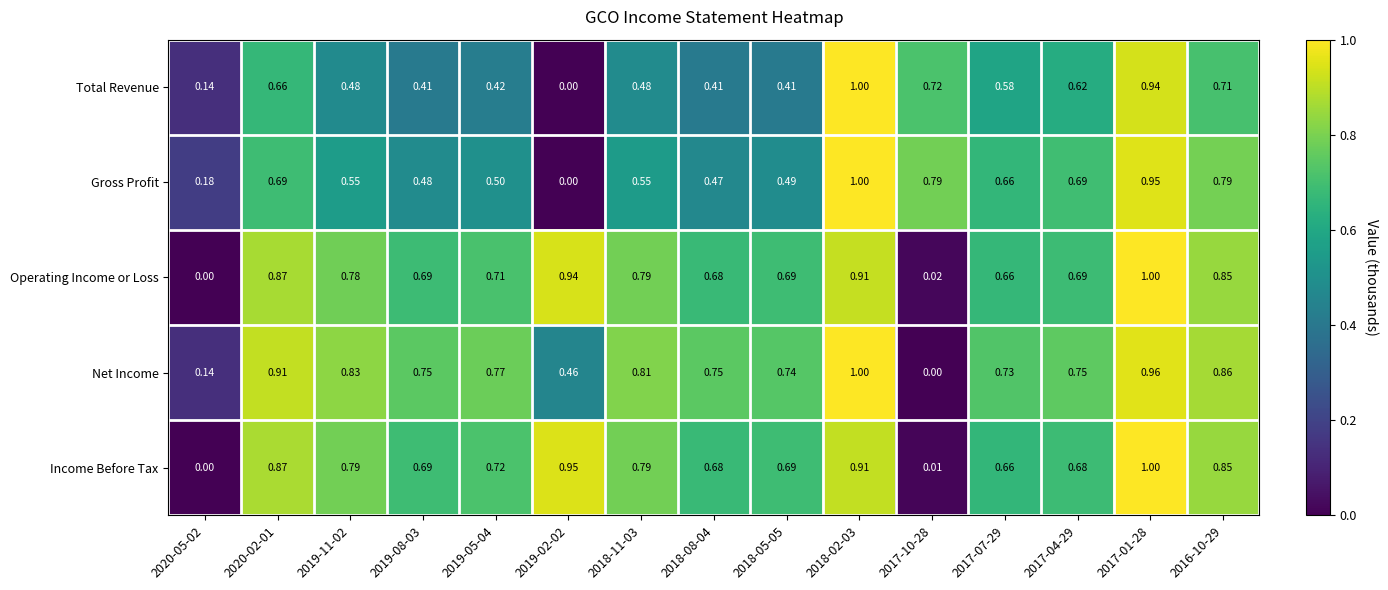

Count the number of data series in this chart.

5